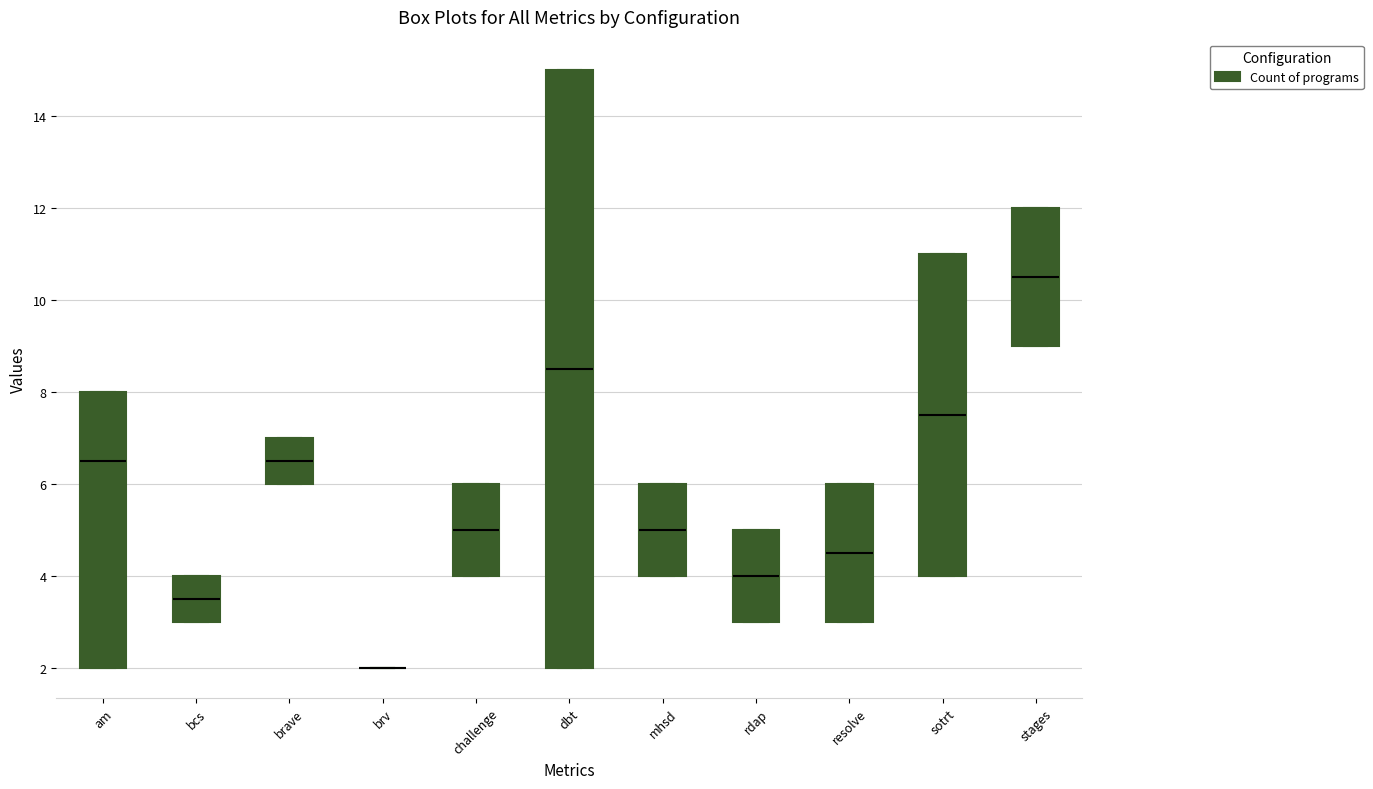

Comparing the boxes themselves (not the whiskers), which one is the tallest?

dbt